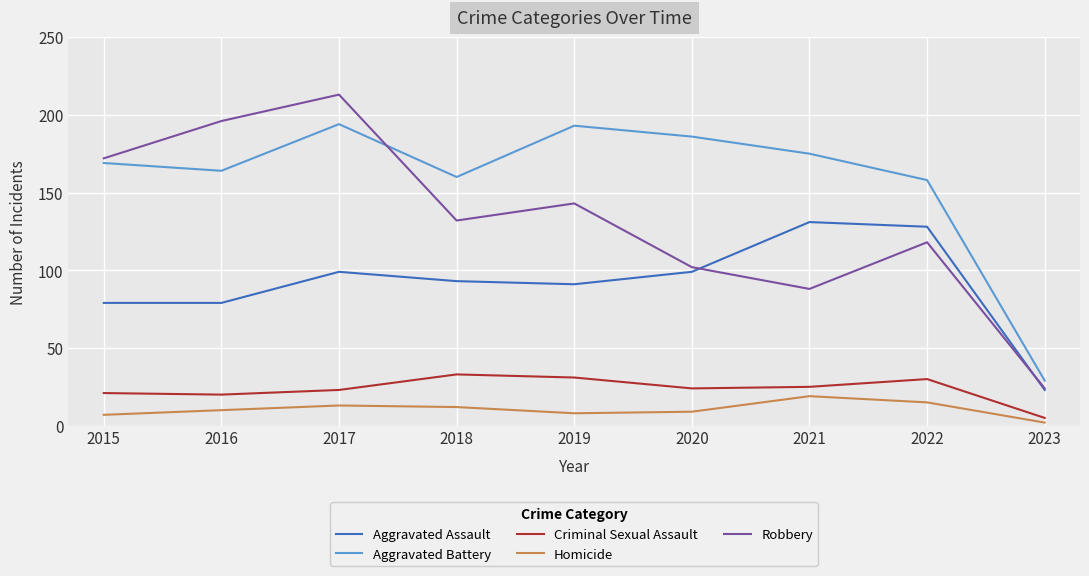

True or false: Criminal Sexual Assault and Robbery intersect in this chart.

False